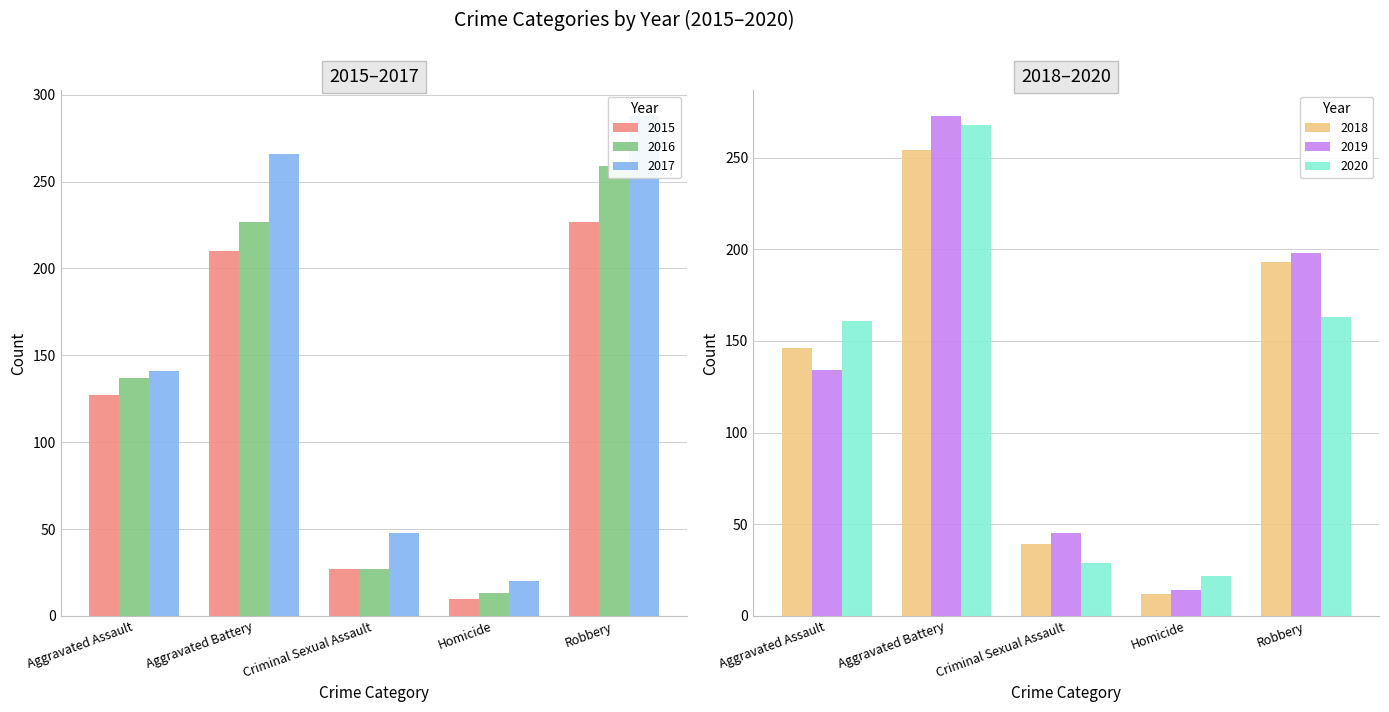

How many categories are shown in the chart?

5